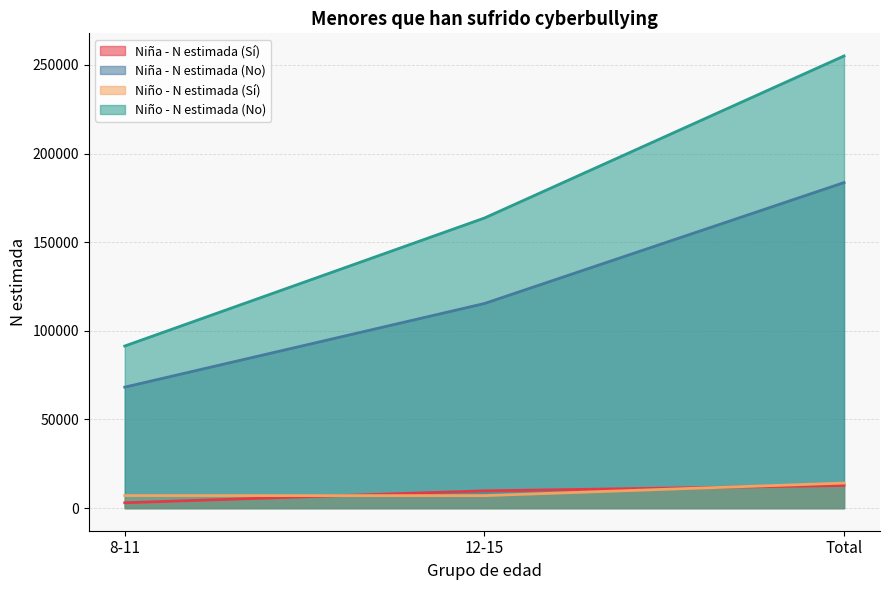

What is the sum of all Niño - N estimada (Sí) values?

28256